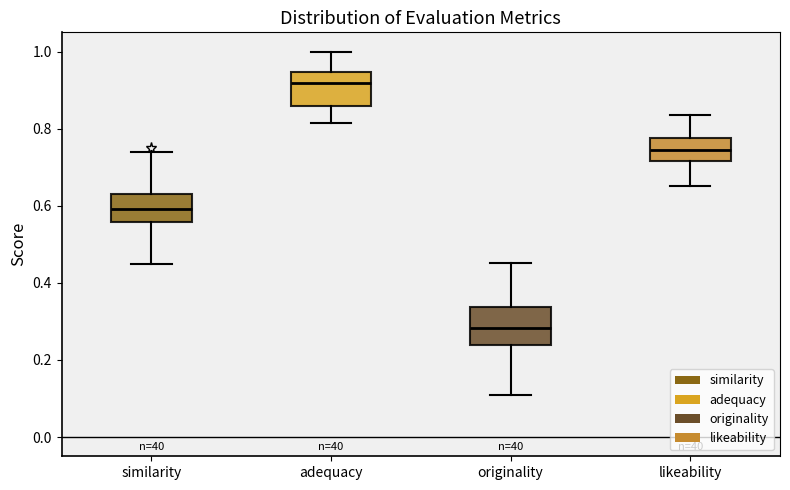

Where does the median line of the box for adequacy sit on the y-axis? The values are not printed on the chart, so give them approximately, as read against the axis.

0.92